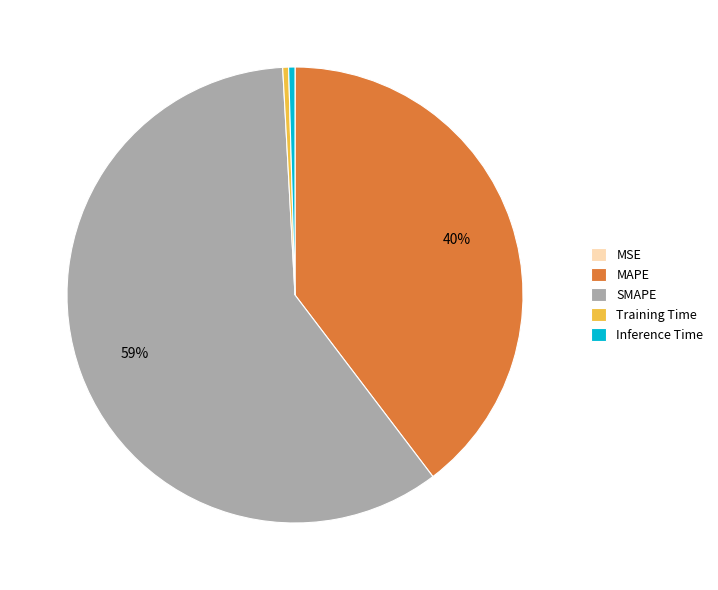

Which slice is the largest?

SMAPE